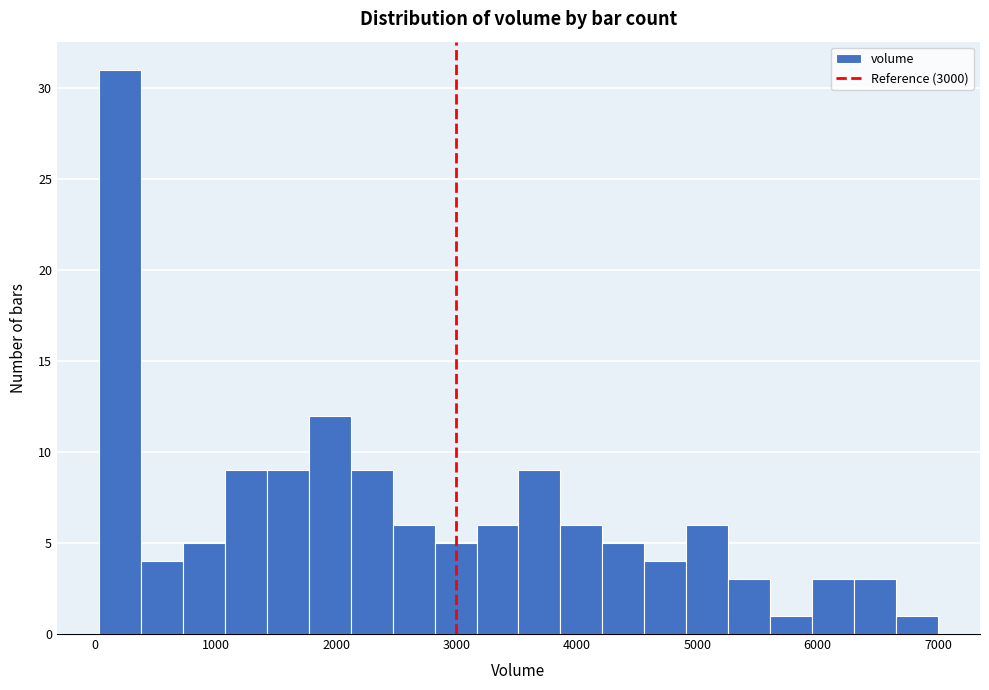

Read against the x-axis, roughly where is the centre of the tallest bar?

200